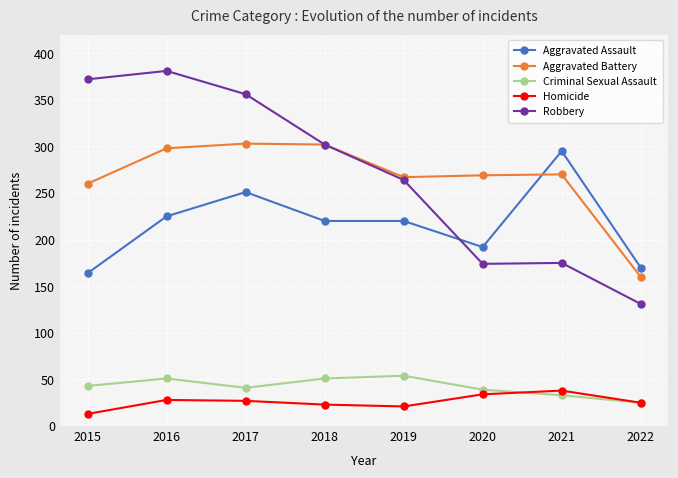

Count the number of data series in this chart.

5